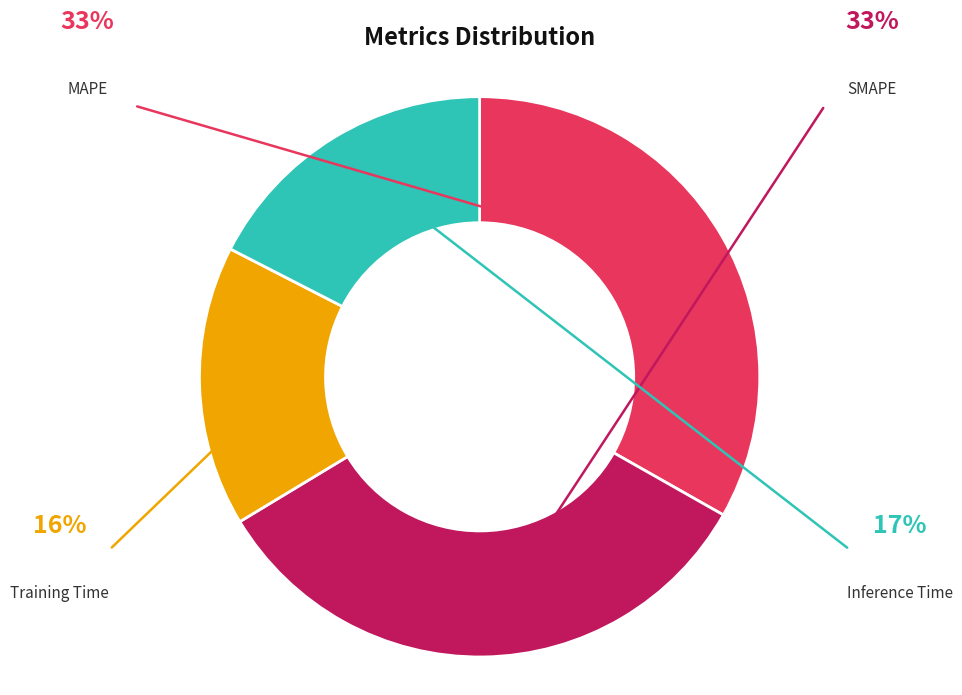

Does any single category account for the majority?

No